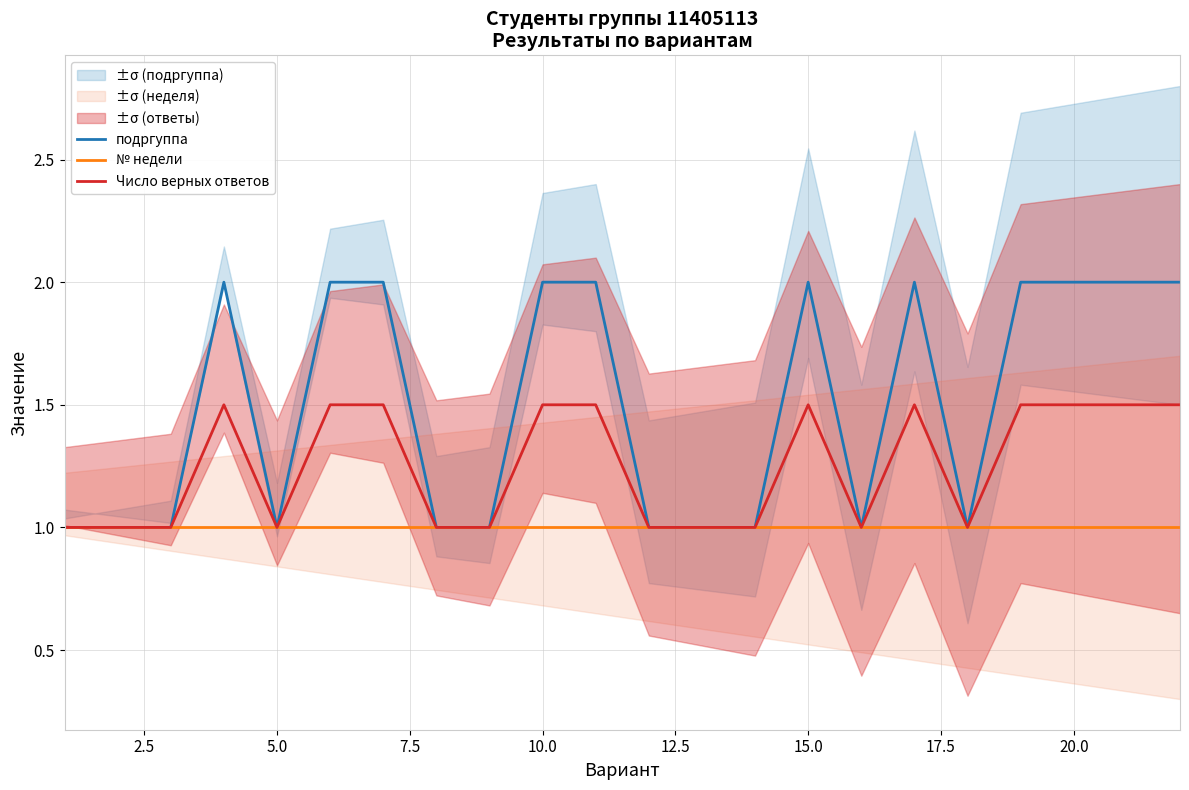

How many series are shown in this chart?

3